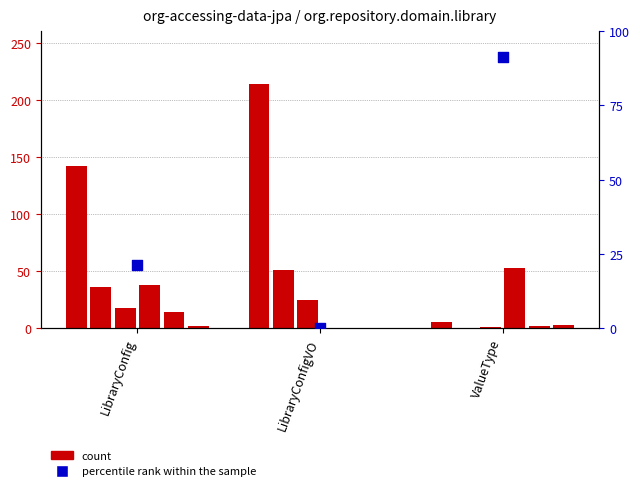

Is the value of INSTRUCTION_MISSED at ValueType greater than the value of INSTRUCTION_COVERED at LibraryConfigVO?

Yes